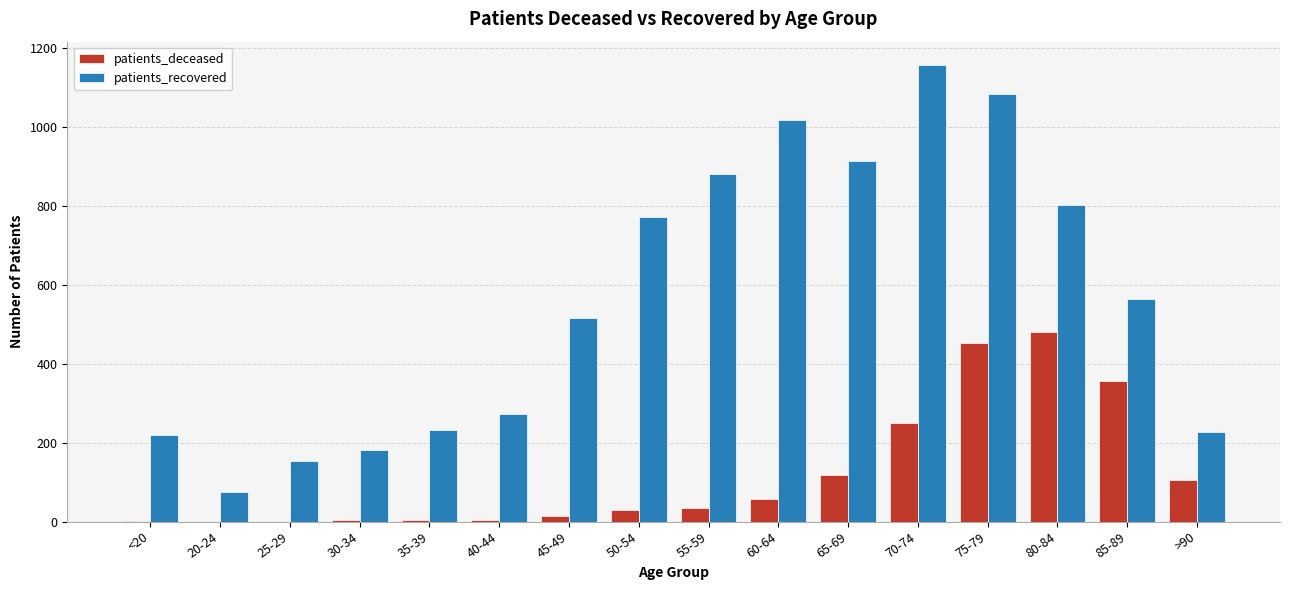

What is the sum of all patients_deceased values?

1909